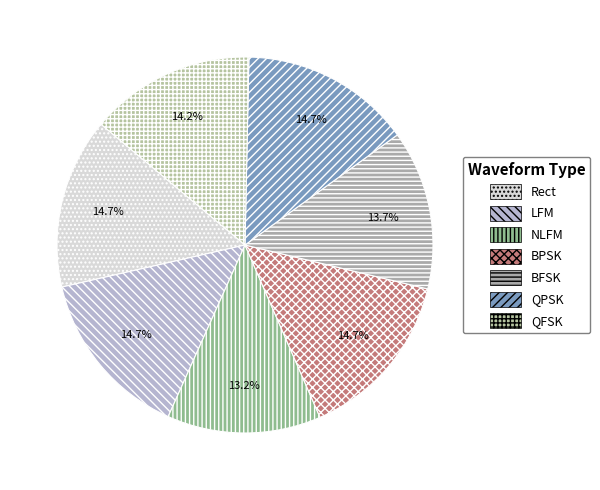

To the nearest percent, what portion does Rect represent?

15%